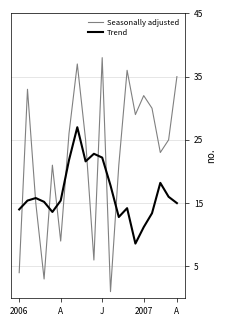

What is the highest value of the Trend series?

27.0